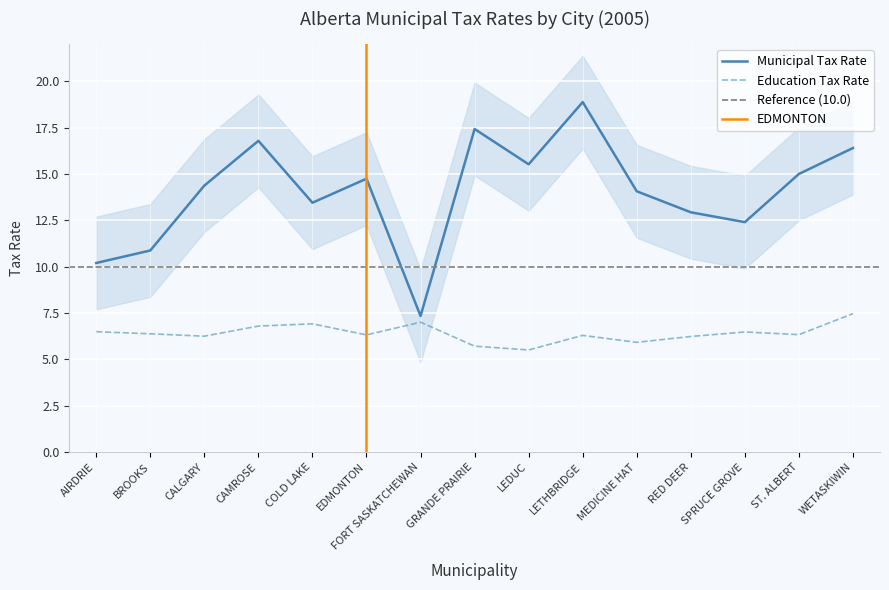

Where does the Education - Alberta School Foundation series first go above 6?

AIRDRIE